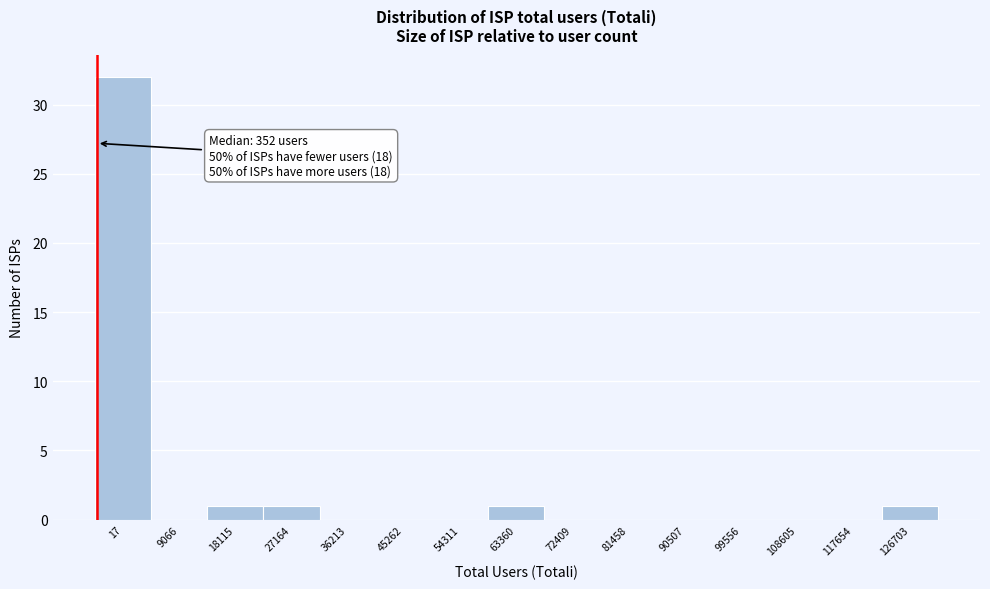

Reading left to right, extract all data points from this chart.

17=32	9066=0	18115=1	27164=1	36213=0	45262=0	54311=0	63360=1	72409=0	81458=0	90507=0	99556=0	108605=0	117654=0	126703=1